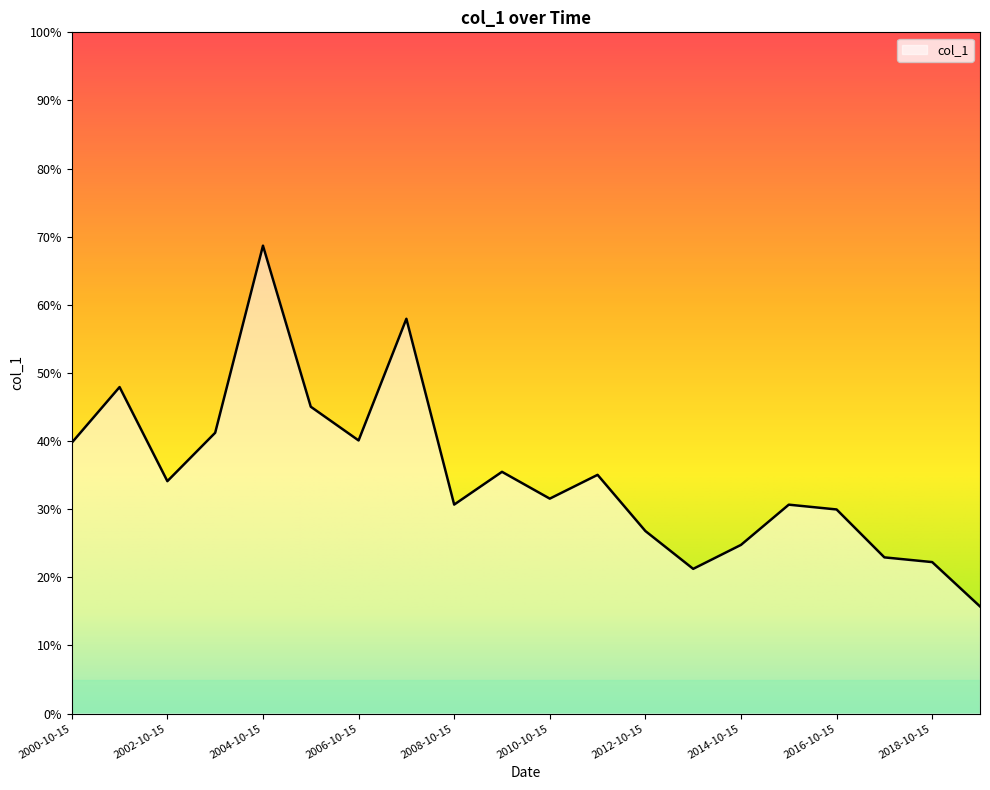

Is this an area chart (filled region under the line)?

Yes